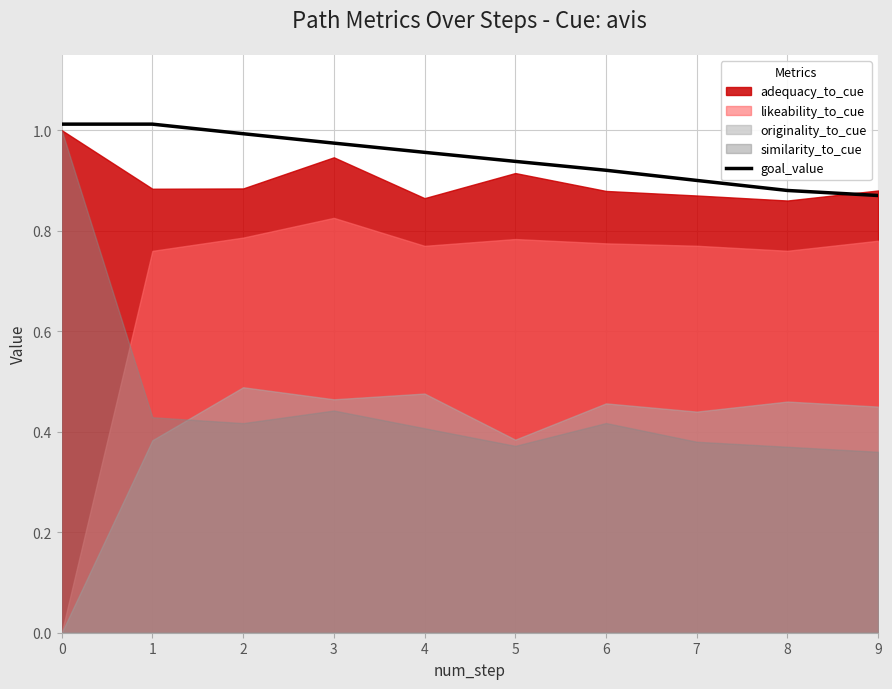

How many lines are shown in the chart?

1